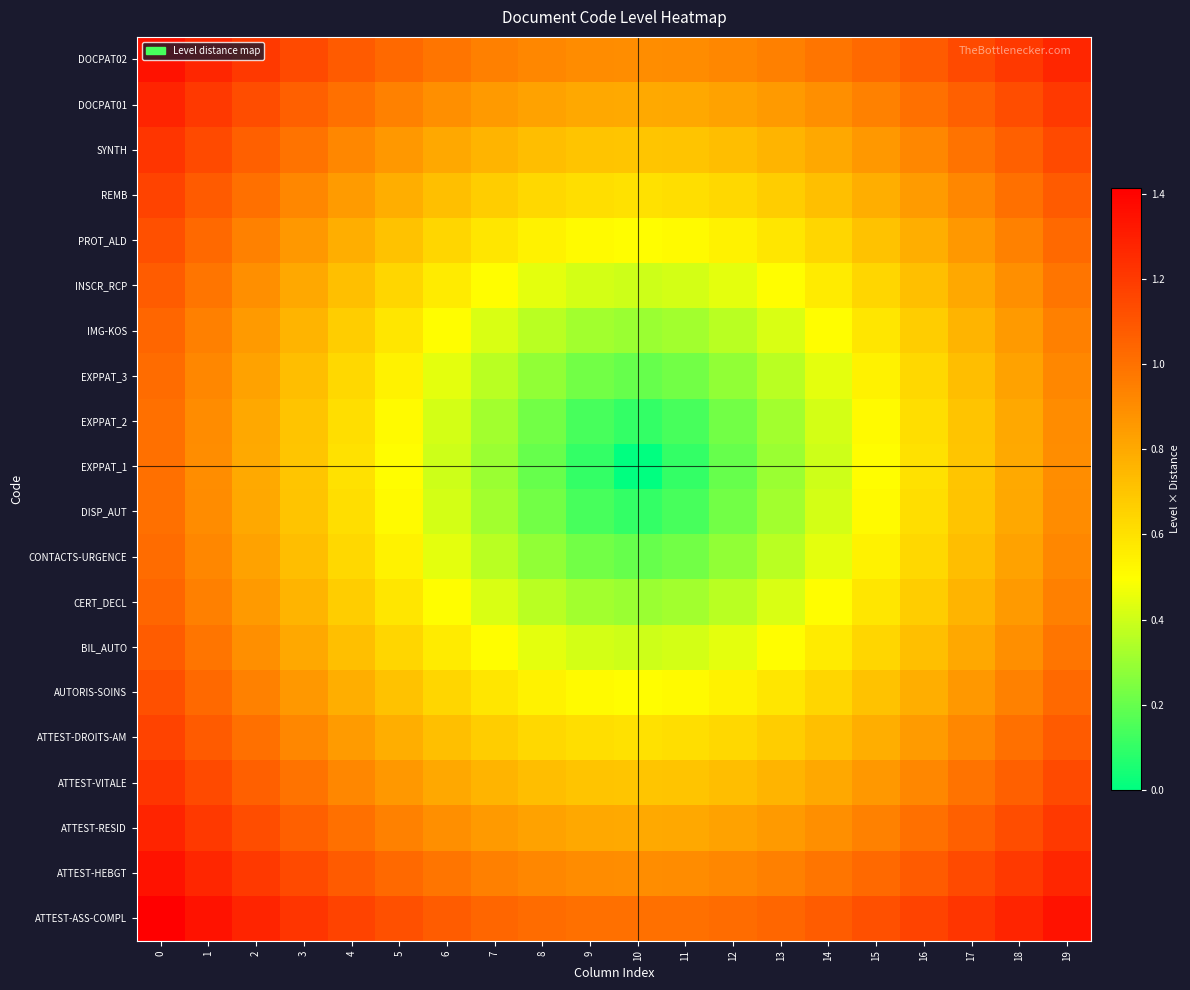

Reading right to left, what are all the values shown in this chart?

ATTEST-ASS-COMPL: 19=1.3	18=1.3	17=1.2	16=1.2	15=1.1	14=1.1	13=1.0	12=1.0	11=1.0	10=1.0	9=1.0	8=1.0	7=1.0	6=1.1	5=1.1	4=1.2	3=1.2	2=1.3	1=1.3	0=1.4
ATTEST-HEBGT: 19=1.3	18=1.2	17=1.1	16=1.1	15=1.0	14=1.0	13=0.9	12=0.9	11=0.9	10=0.9	9=0.9	8=0.9	7=0.9	6=1.0	5=1.0	4=1.1	3=1.1	2=1.2	1=1.3	0=1.3
ATTEST-RESID: 19=1.2	18=1.1	17=1.1	16=1.0	15=0.9	14=0.9	13=0.9	12=0.8	11=0.8	10=0.8	9=0.8	8=0.8	7=0.9	6=0.9	5=0.9	4=1.0	3=1.1	2=1.1	1=1.2	0=1.3
ATTEST-VITALE: 19=1.1	18=1.1	17=1.0	16=0.9	15=0.9	14=0.8	13=0.8	12=0.7	11=0.7	10=0.7	9=0.7	8=0.7	7=0.8	6=0.8	5=0.9	4=0.9	3=1.0	2=1.1	1=1.1	0=1.2
ATTEST-DROITS-AM: 19=1.1	18=1.0	17=0.9	16=0.8	15=0.8	14=0.7	13=0.7	12=0.6	11=0.6	10=0.6	9=0.6	8=0.6	7=0.7	6=0.7	5=0.8	4=0.8	3=0.9	2=1.0	1=1.1	0=1.2
AUTORIS-SOINS: 19=1.0	18=0.9	17=0.9	16=0.8	15=0.7	14=0.6	13=0.6	12=0.5	11=0.5	10=0.5	9=0.5	8=0.5	7=0.6	6=0.6	5=0.7	4=0.8	3=0.9	2=0.9	1=1.0	0=1.1
BIL_AUTO: 19=1.0	18=0.9	17=0.8	16=0.7	15=0.6	14=0.6	13=0.5	12=0.4	11=0.4	10=0.4	9=0.4	8=0.4	7=0.5	6=0.6	5=0.6	4=0.7	3=0.8	2=0.9	1=1.0	0=1.1
CERT_DECL: 19=0.9	18=0.9	17=0.8	16=0.7	15=0.6	14=0.5	13=0.4	12=0.4	11=0.3	10=0.3	9=0.3	8=0.4	7=0.4	6=0.5	5=0.6	4=0.7	3=0.8	2=0.9	1=0.9	0=1.0
CONTACTS-URGENCE: 19=0.9	18=0.8	17=0.7	16=0.6	15=0.5	14=0.4	13=0.4	12=0.3	11=0.2	10=0.2	9=0.2	8=0.3	7=0.4	6=0.4	5=0.5	4=0.6	3=0.7	2=0.8	1=0.9	0=1.0
DISP_AUT: 19=0.9	18=0.8	17=0.7	16=0.6	15=0.5	14=0.4	13=0.3	12=0.2	11=0.1	10=0.1	9=0.1	8=0.2	7=0.3	6=0.4	5=0.5	4=0.6	3=0.7	2=0.8	1=0.9	0=1.0
EXPPAT_1: 19=0.9	18=0.8	17=0.7	16=0.6	15=0.5	14=0.4	13=0.3	12=0.2	11=0.1	10=0.0	9=0.1	8=0.2	7=0.3	6=0.4	5=0.5	4=0.6	3=0.7	2=0.8	1=0.9	0=1.0
EXPPAT_2: 19=0.9	18=0.8	17=0.7	16=0.6	15=0.5	14=0.4	13=0.3	12=0.2	11=0.1	10=0.1	9=0.1	8=0.2	7=0.3	6=0.4	5=0.5	4=0.6	3=0.7	2=0.8	1=0.9	0=1.0
EXPPAT_3: 19=0.9	18=0.8	17=0.7	16=0.6	15=0.5	14=0.4	13=0.4	12=0.3	11=0.2	10=0.2	9=0.2	8=0.3	7=0.4	6=0.4	5=0.5	4=0.6	3=0.7	2=0.8	1=0.9	0=1.0
IMG-KOS: 19=0.9	18=0.9	17=0.8	16=0.7	15=0.6	14=0.5	13=0.4	12=0.4	11=0.3	10=0.3	9=0.3	8=0.4	7=0.4	6=0.5	5=0.6	4=0.7	3=0.8	2=0.9	1=0.9	0=1.0
INSCR_RCP: 19=1.0	18=0.9	17=0.8	16=0.7	15=0.6	14=0.6	13=0.5	12=0.4	11=0.4	10=0.4	9=0.4	8=0.4	7=0.5	6=0.6	5=0.6	4=0.7	3=0.8	2=0.9	1=1.0	0=1.1
PROT_ALD: 19=1.0	18=0.9	17=0.9	16=0.8	15=0.7	14=0.6	13=0.6	12=0.5	11=0.5	10=0.5	9=0.5	8=0.5	7=0.6	6=0.6	5=0.7	4=0.8	3=0.9	2=0.9	1=1.0	0=1.1
REMB: 19=1.1	18=1.0	17=0.9	16=0.8	15=0.8	14=0.7	13=0.7	12=0.6	11=0.6	10=0.6	9=0.6	8=0.6	7=0.7	6=0.7	5=0.8	4=0.8	3=0.9	2=1.0	1=1.1	0=1.2
SYNTH: 19=1.1	18=1.1	17=1.0	16=0.9	15=0.9	14=0.8	13=0.8	12=0.7	11=0.7	10=0.7	9=0.7	8=0.7	7=0.8	6=0.8	5=0.9	4=0.9	3=1.0	2=1.1	1=1.1	0=1.2
DOCPAT01: 19=1.2	18=1.1	17=1.1	16=1.0	15=0.9	14=0.9	13=0.9	12=0.8	11=0.8	10=0.8	9=0.8	8=0.8	7=0.9	6=0.9	5=0.9	4=1.0	3=1.1	2=1.1	1=1.2	0=1.3
DOCPAT02: 19=1.3	18=1.2	17=1.1	16=1.1	15=1.0	14=1.0	13=0.9	12=0.9	11=0.9	10=0.9	9=0.9	8=0.9	7=0.9	6=1.0	5=1.0	4=1.1	3=1.1	2=1.2	1=1.3	0=1.3